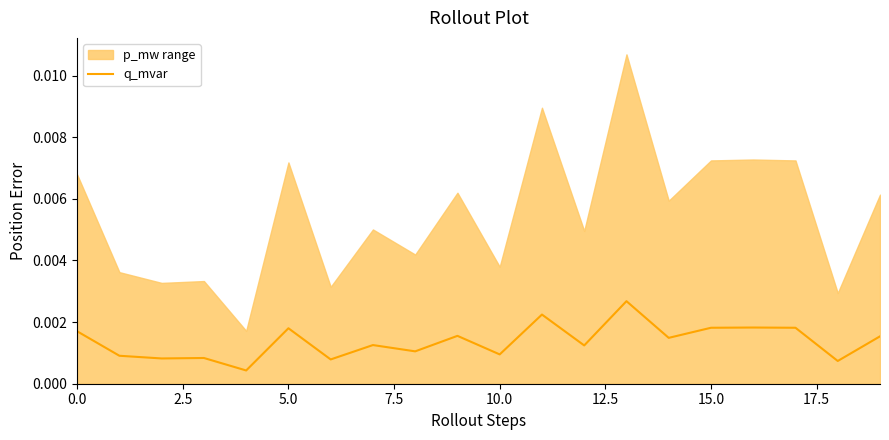

Does the chart display data point markers on the line(s)?

No